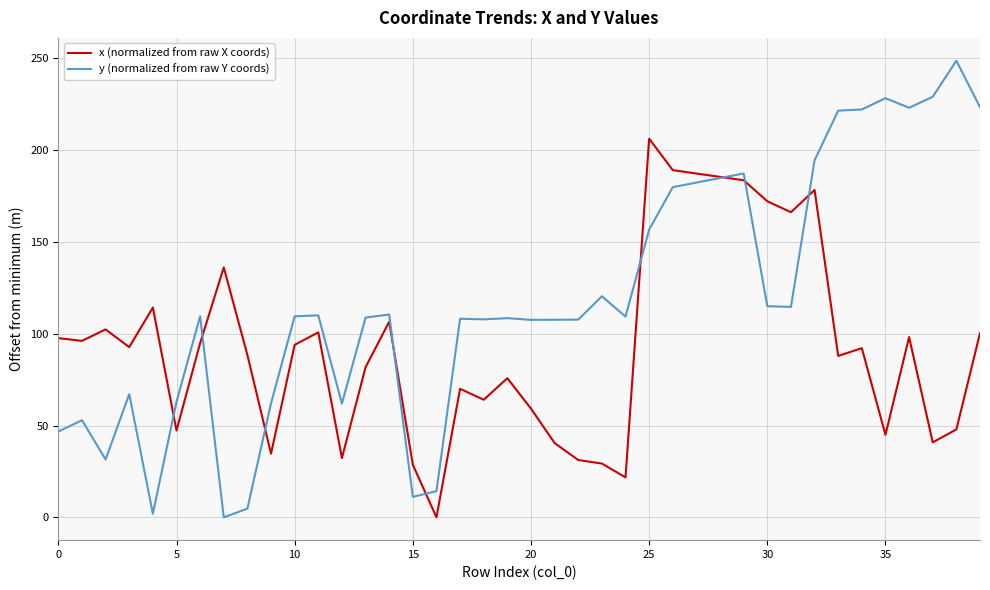

What is the greatest value displayed?

248.8